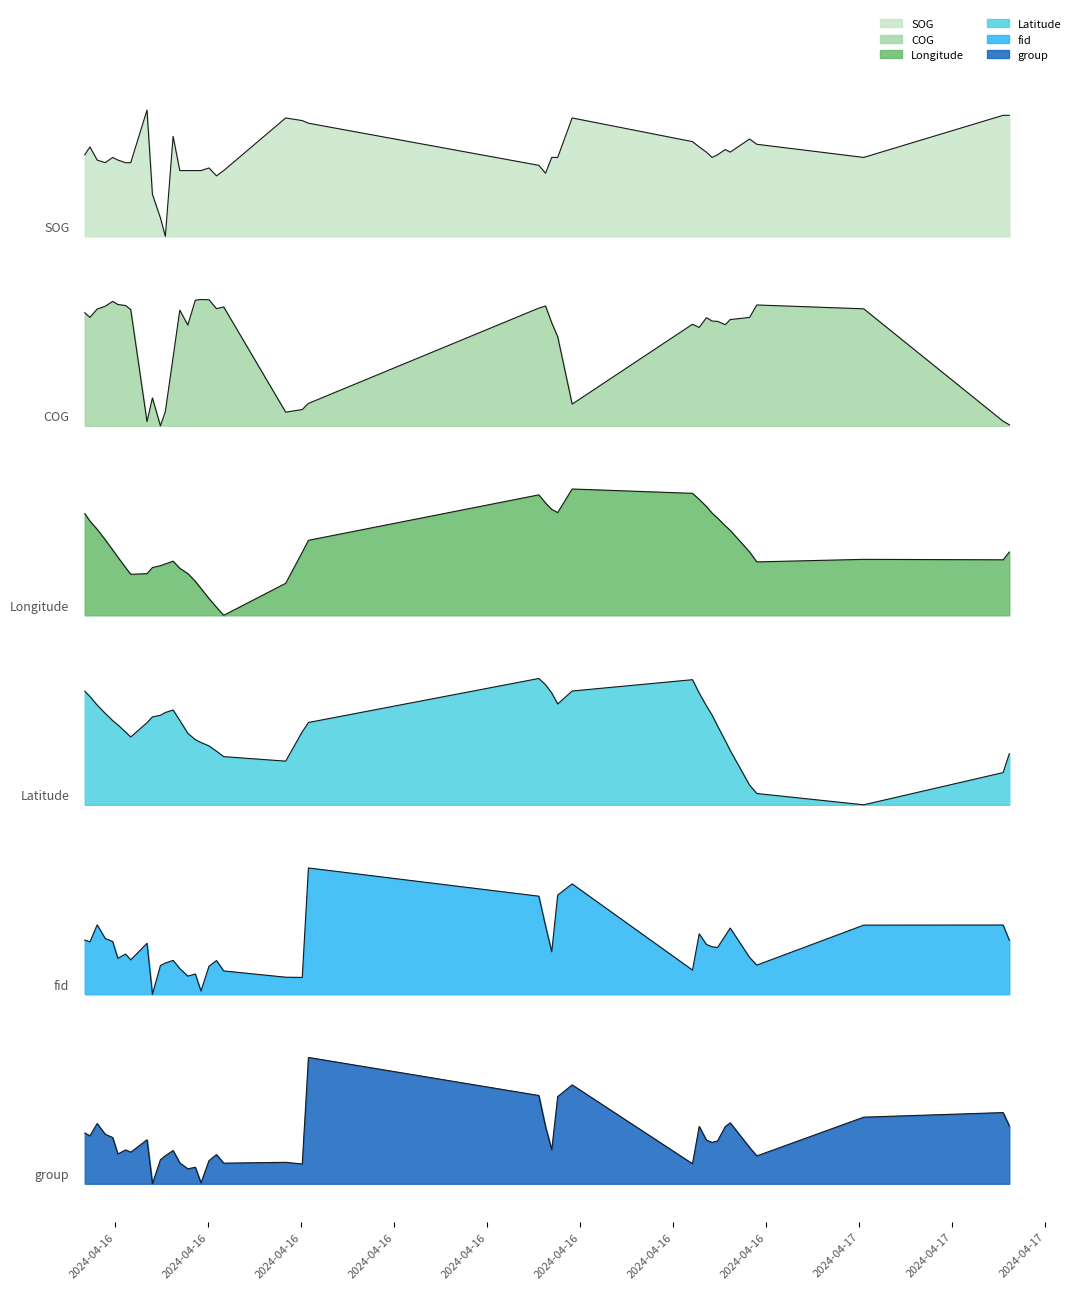

Does the chart have visible grid lines?

No